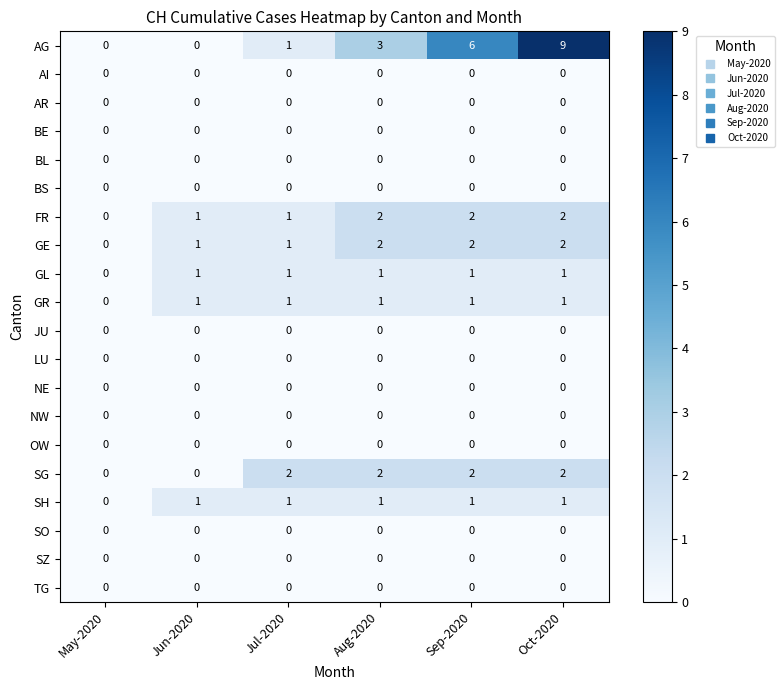

Which series has the largest total across all categories?

AG